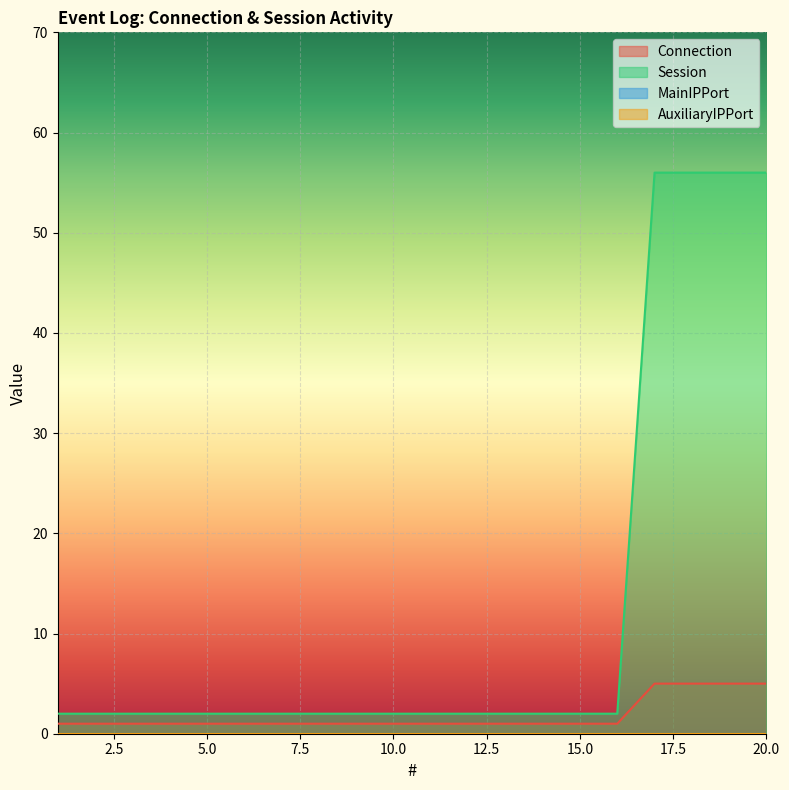

What is the sum of all Connection values?

36